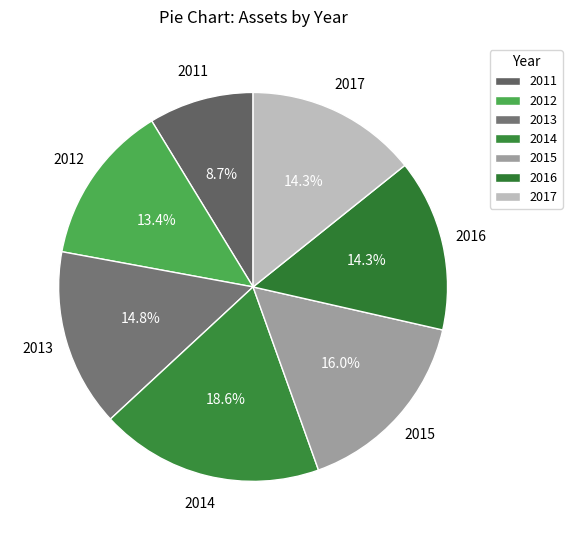

To the nearest percent, what is the average slice percentage?

14%